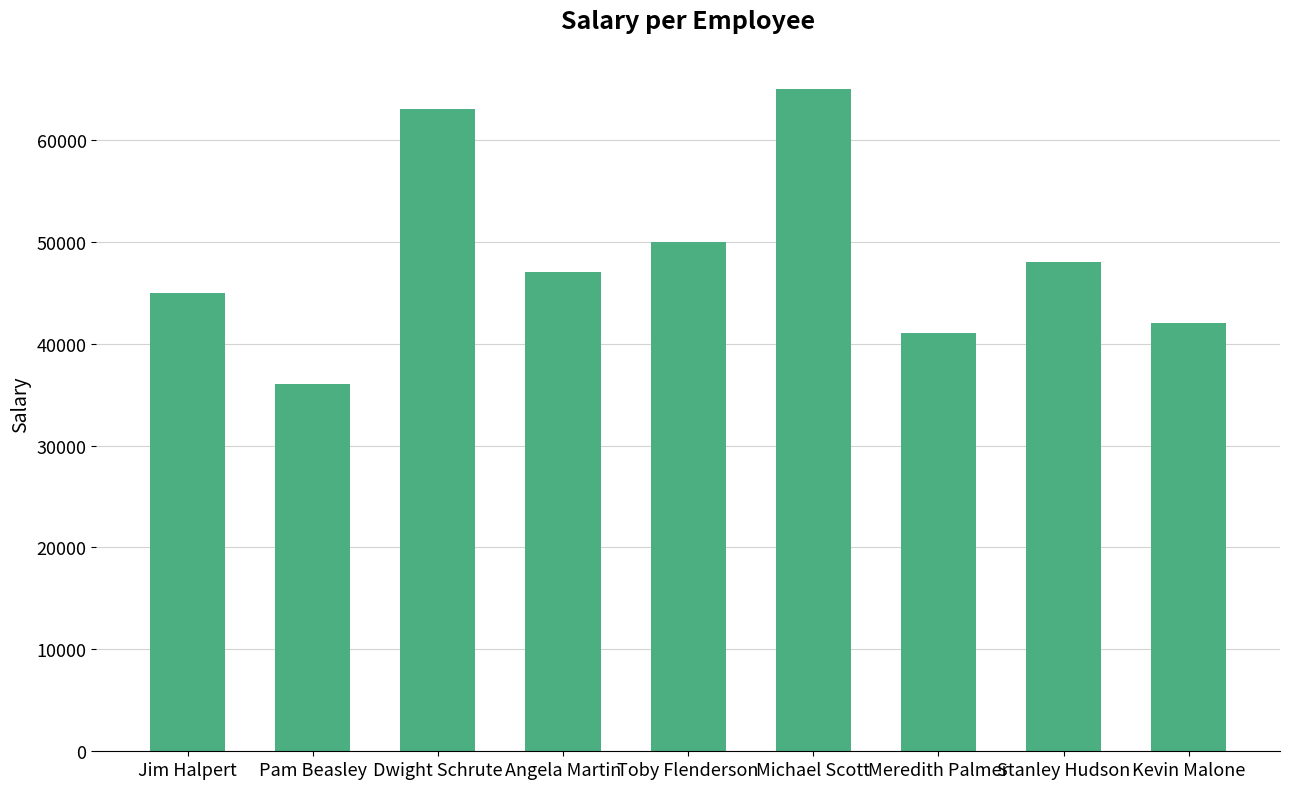

Between Stanley Hudson and Pam Beasley, which is larger?

Stanley Hudson